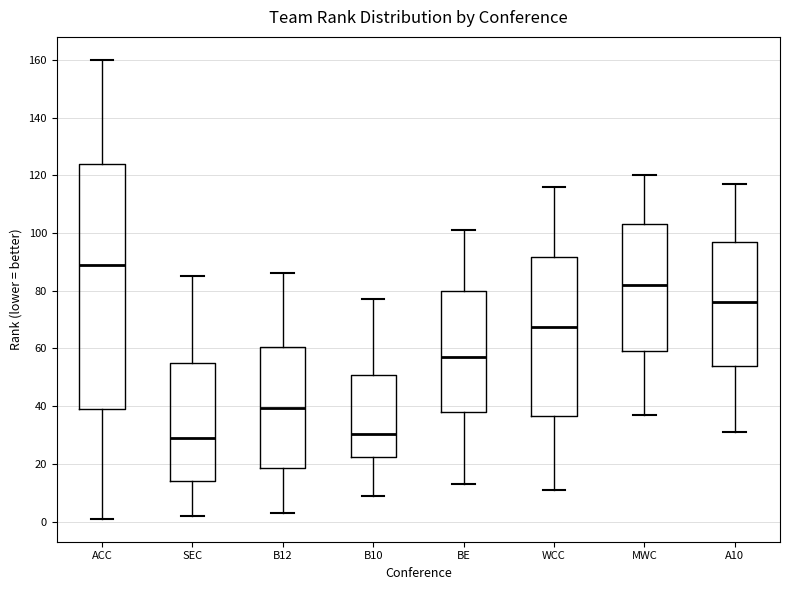

Where is the upper edge of the box for BE on the y-axis? The values are not printed on the chart, so give them approximately, as read against the axis.

80